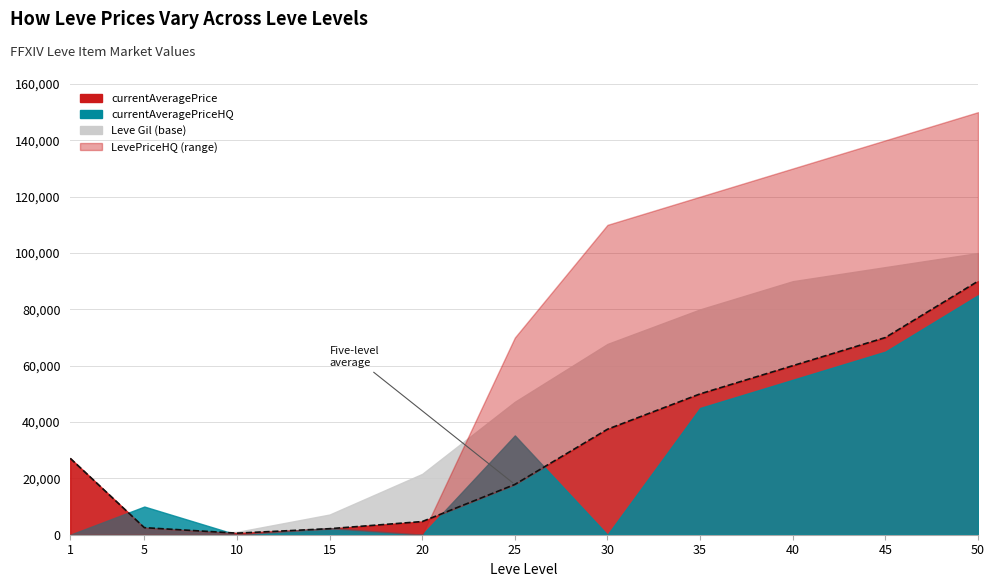

What is the difference between the maximum and minimum values in the currentAveragePrice series?

89441.0